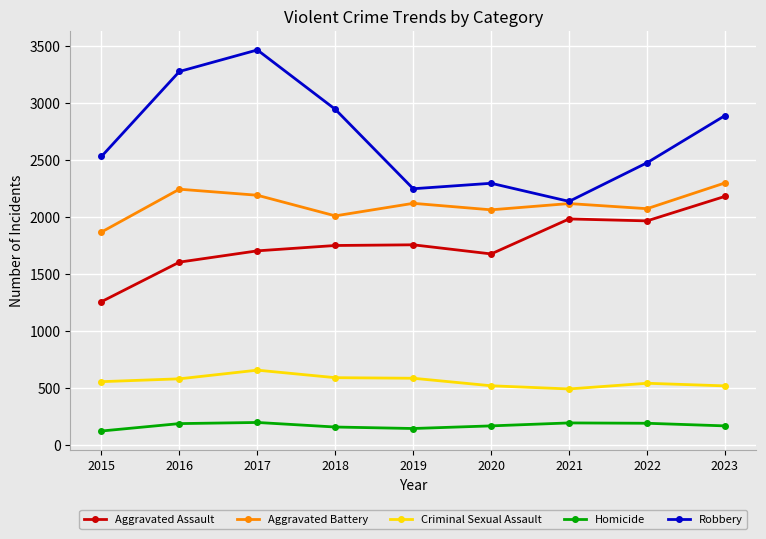

At which category is the sum across all series the highest?

2017